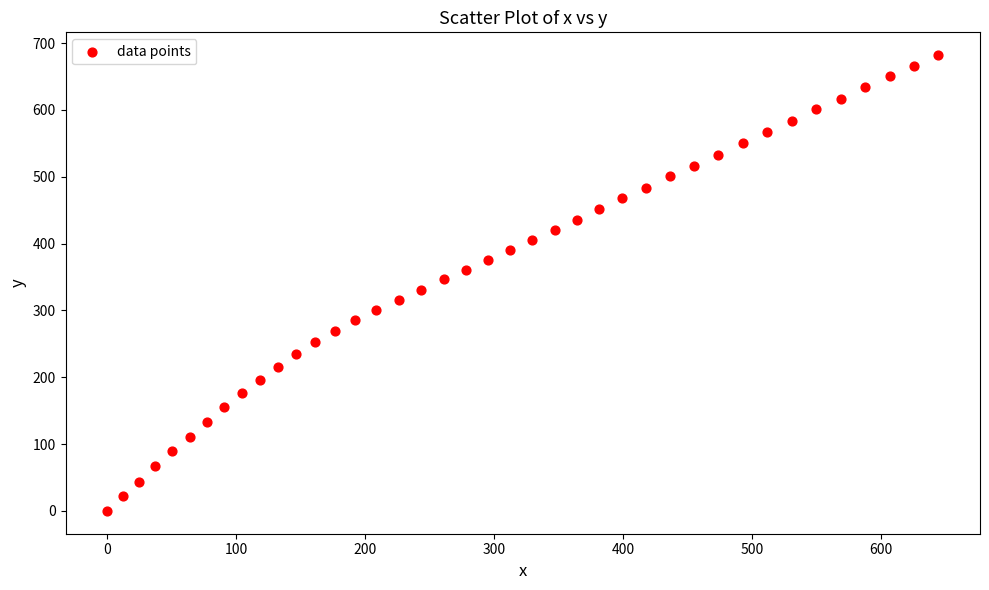

What is the range of X values (max minus min)?

644.7